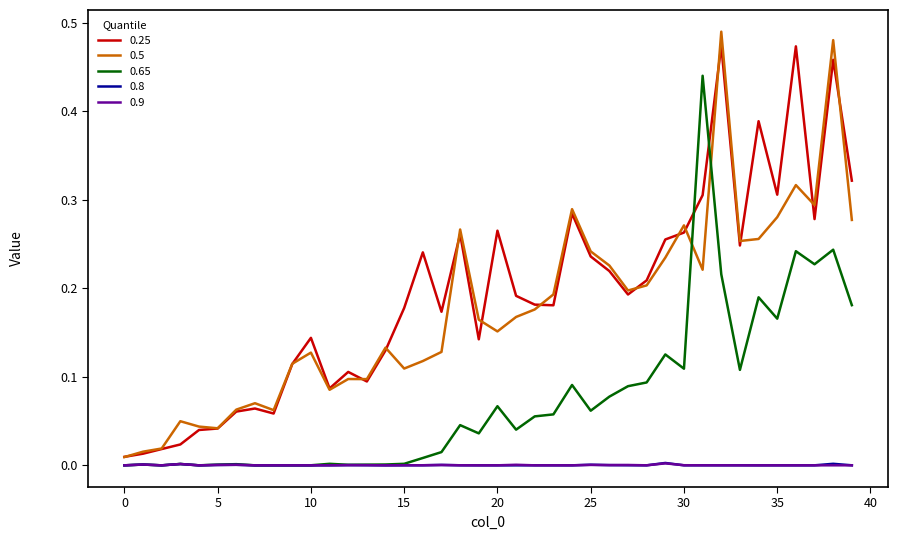

True or false: 0.5 and 0.9 cross at least once.

False